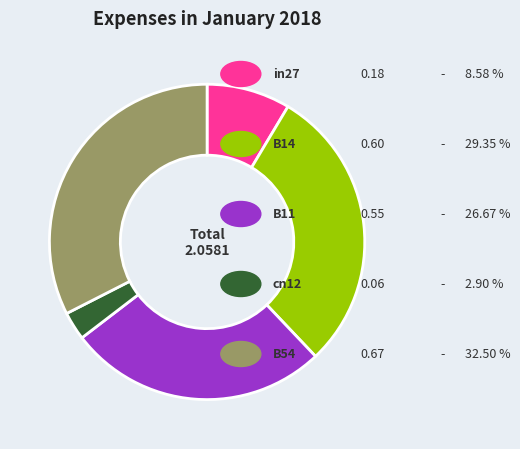

Does any single category account for the majority?

No